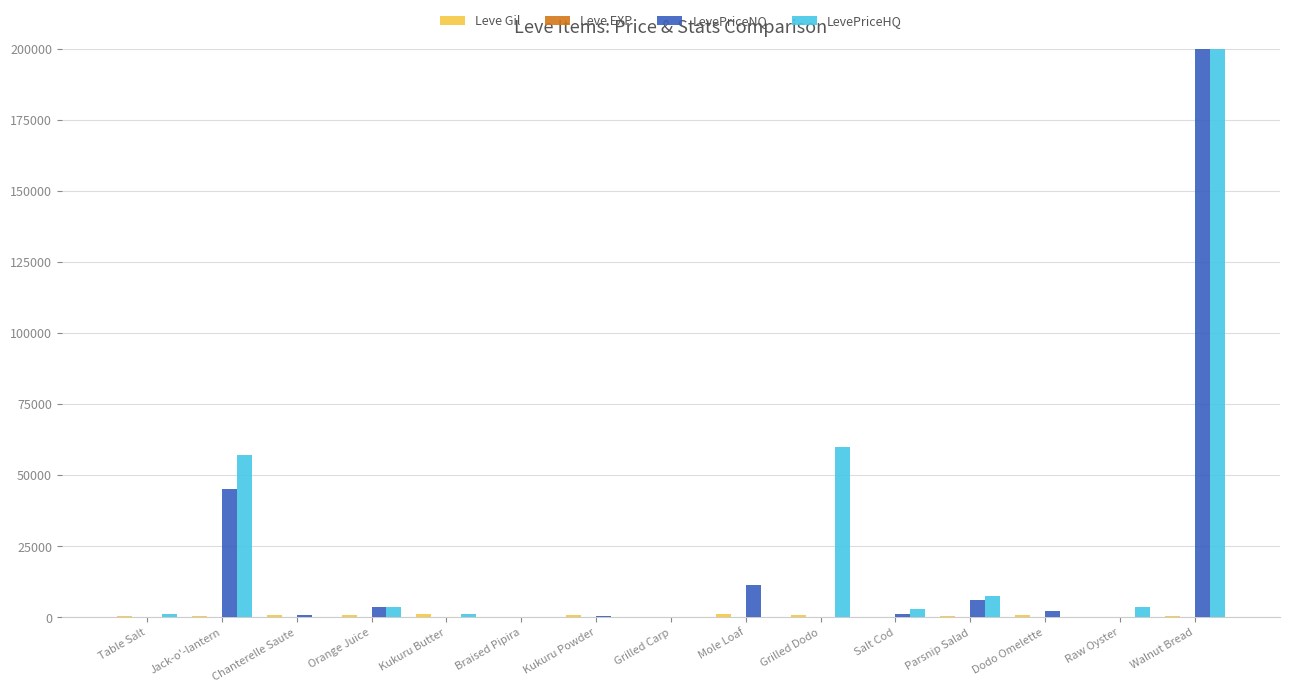

At how many categories does at least one series exceed 116404?

1